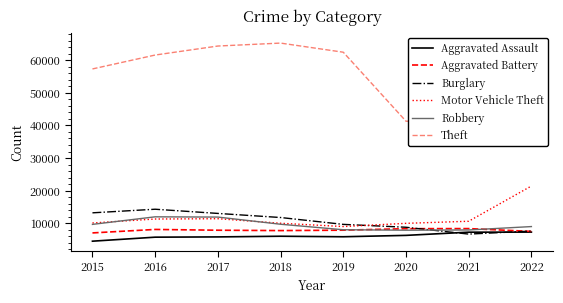

Does the chart display data point markers on the line(s)?

No